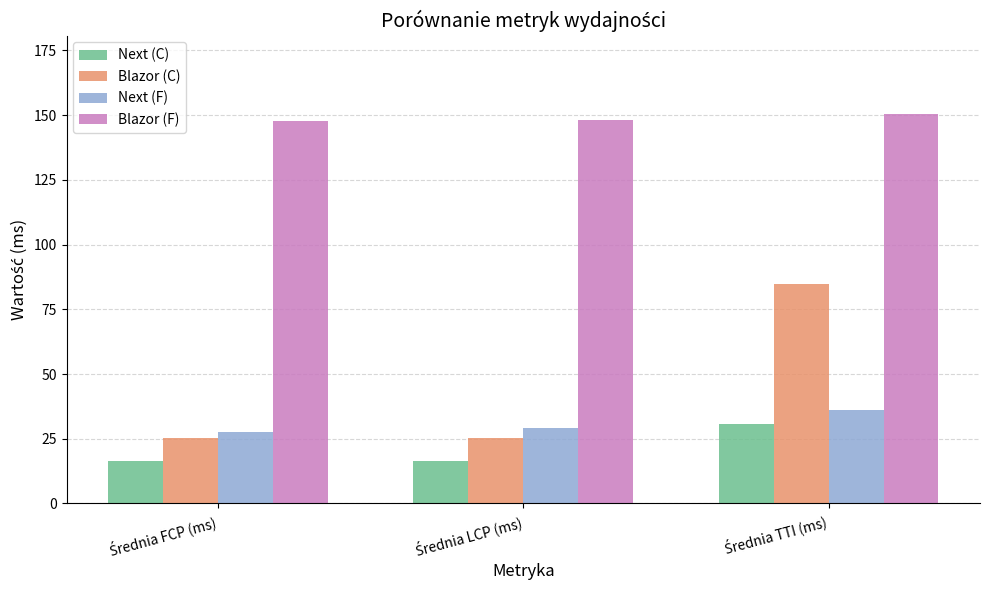

What is the difference between the maximum and minimum values in the Next (F) series?

8.5